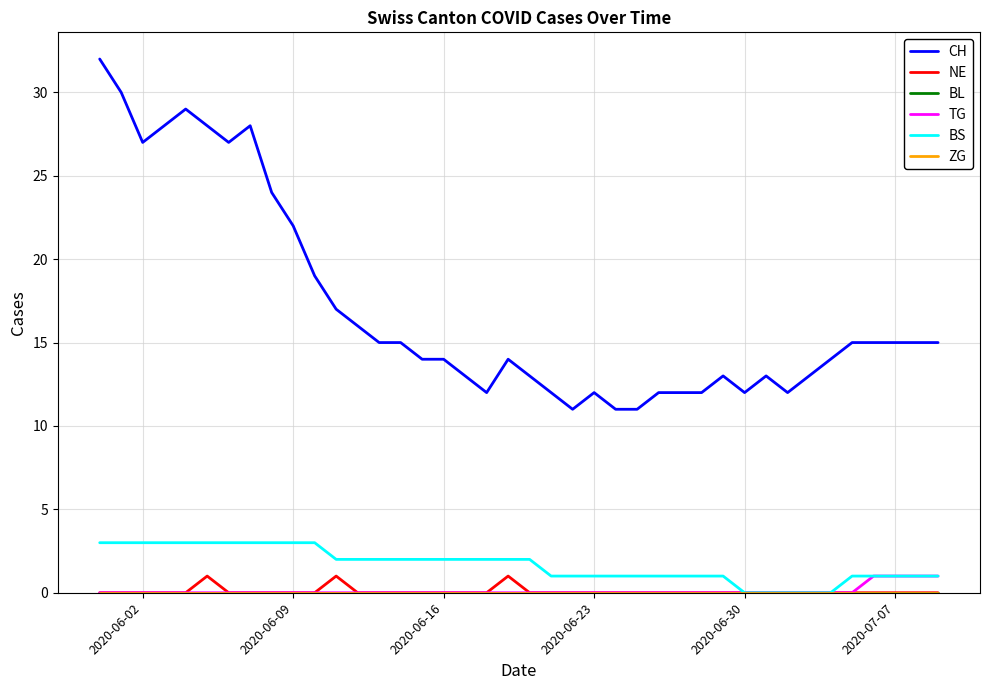

True or false: ZG and CH cross at least once.

False